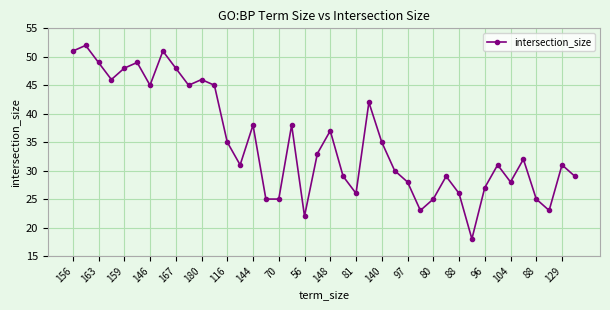

How many values are below 32?

20